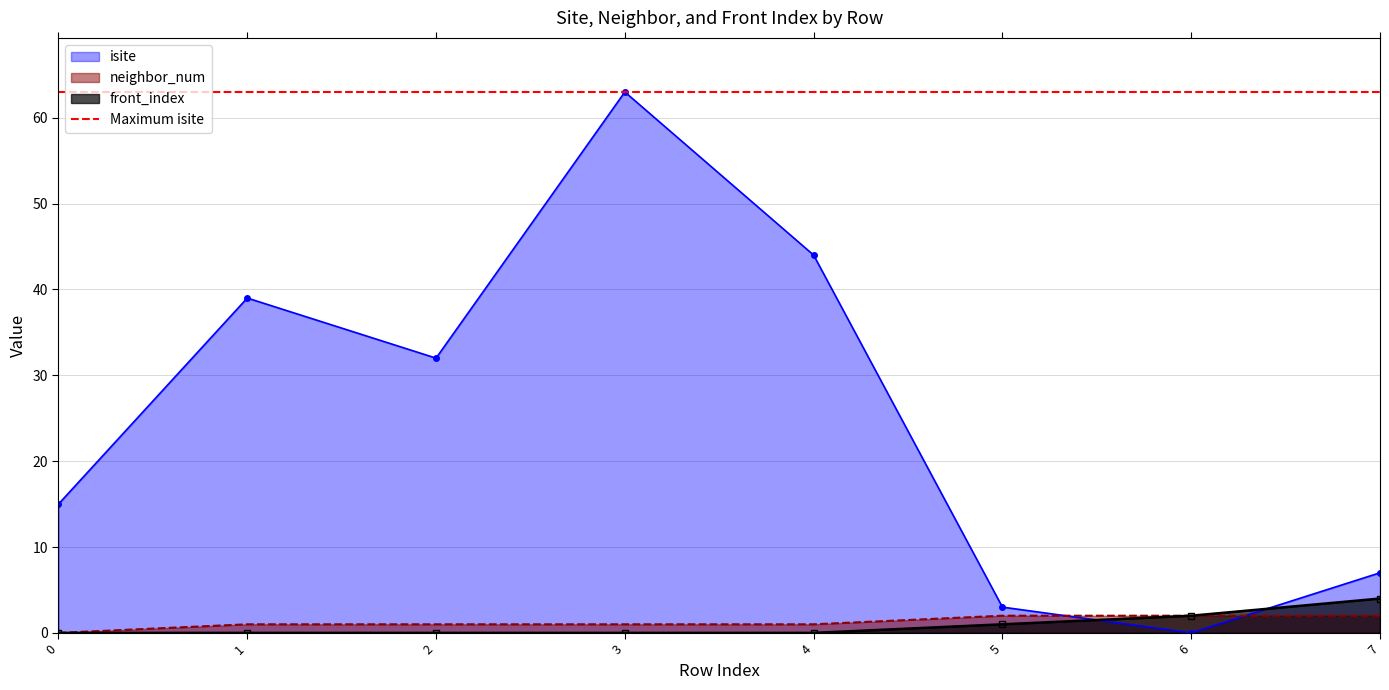

What is the difference between the second highest and second lowest values in the front_index series?

2